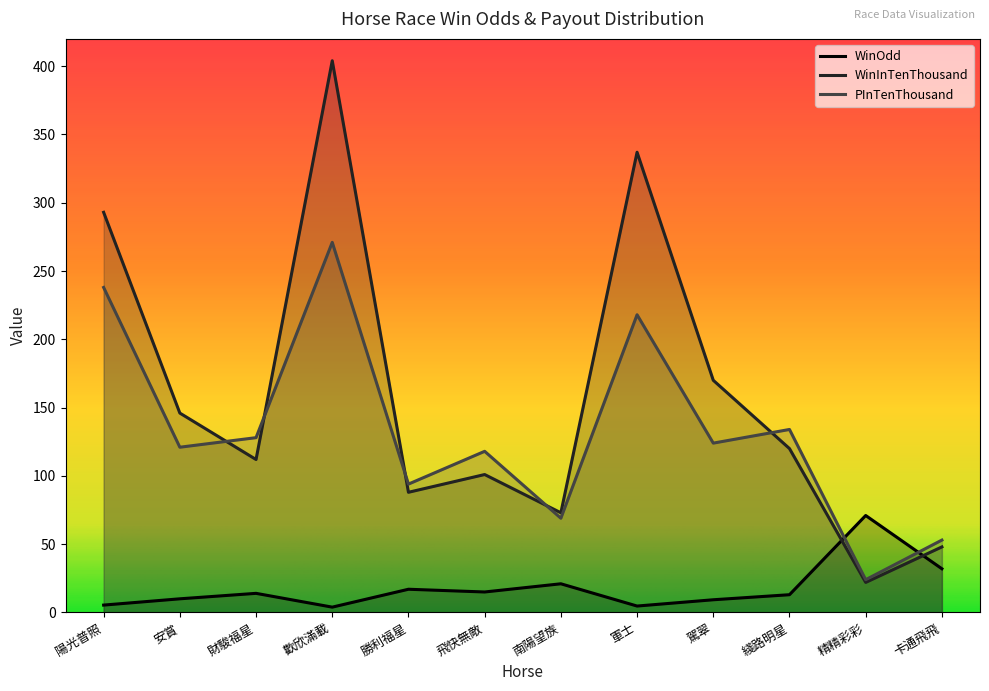

What is the difference between the WinInTenThousand values at 安賞 and 綫路明星?

26.0